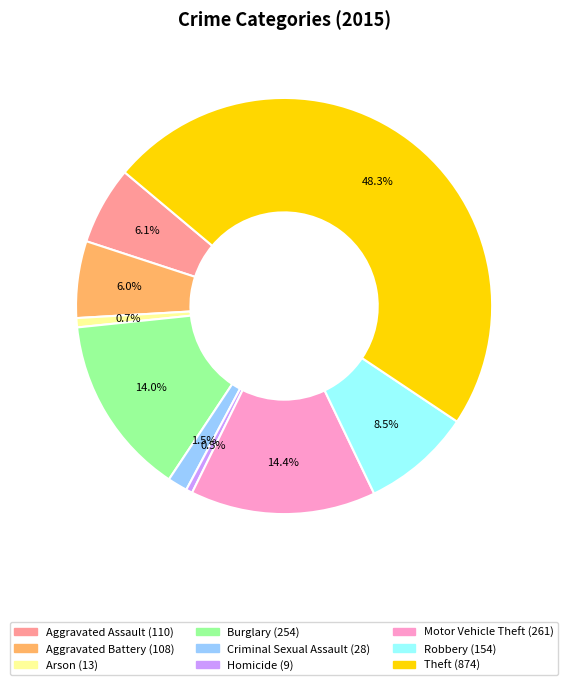

How many segments does this pie chart have?

9